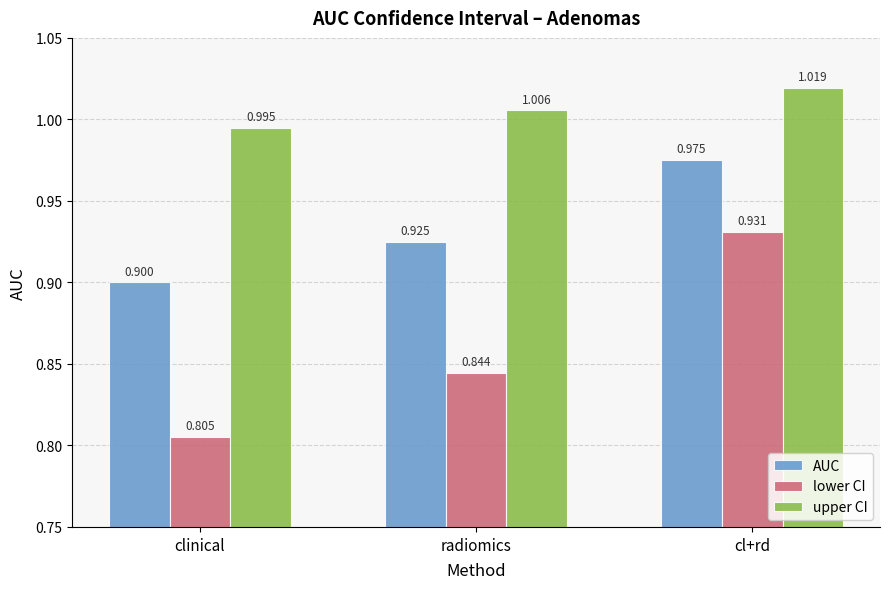

Rank the categories by lower CI value from lowest to highest.

clinical, radiomics, cl+rd